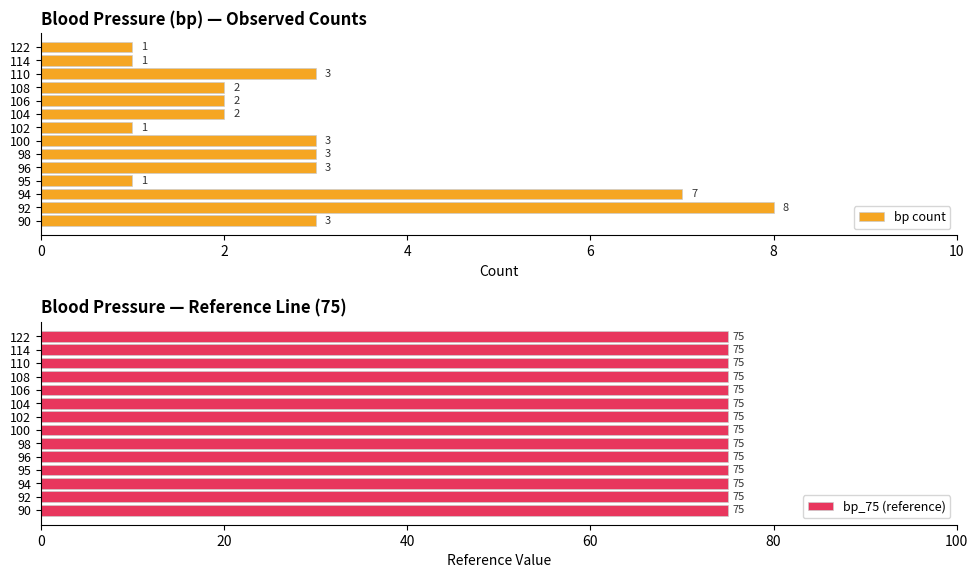

Rank the series by their average value, from highest to lowest.

bp count, bp_75 (reference)